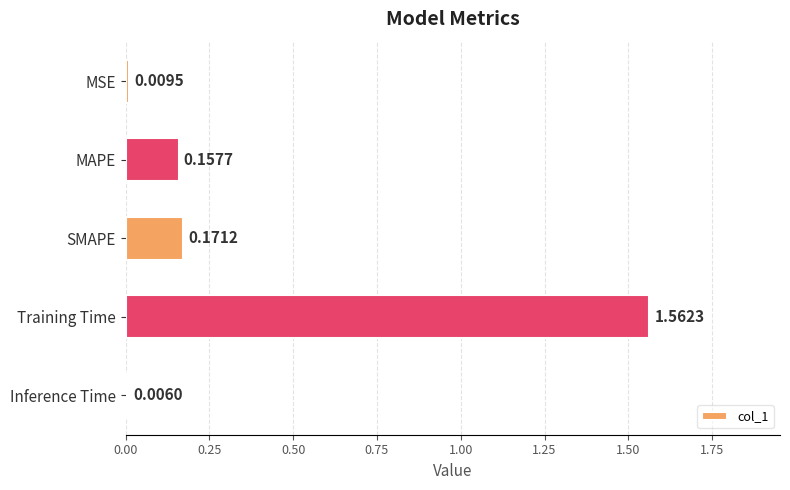

What is the average value?

0.4